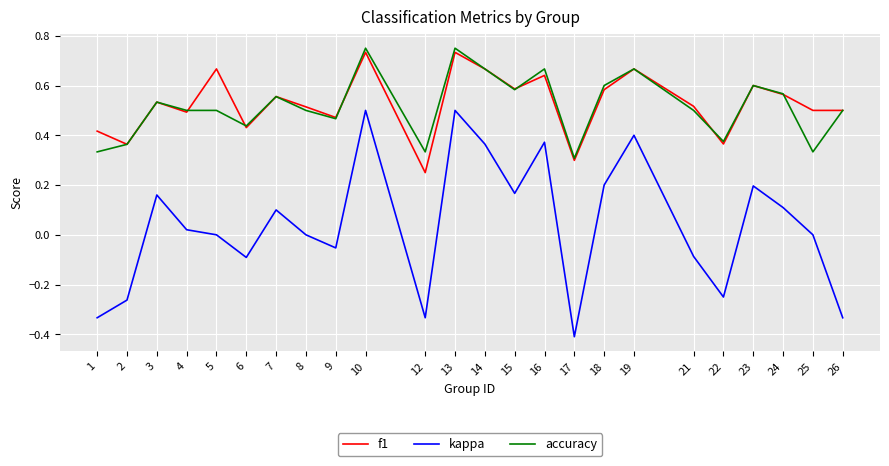

Is the value of accuracy at 26 greater than the value of f1 at 15?

No